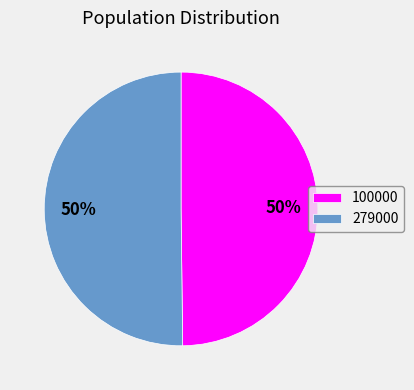

Approximately how many times larger is the value at 100000 compared to 279000?

1.0